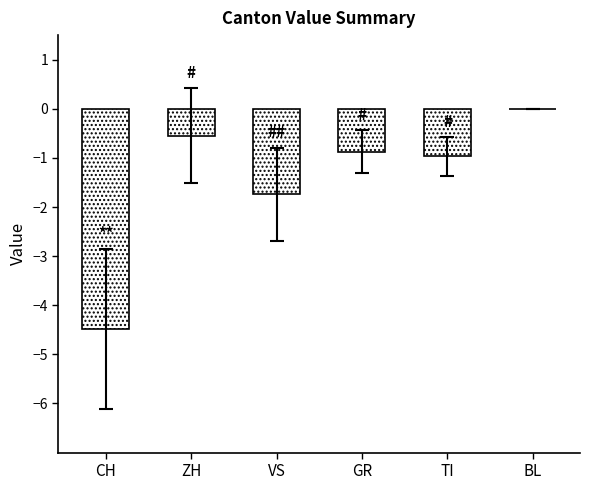

Which category has the highest value across all series?

BL